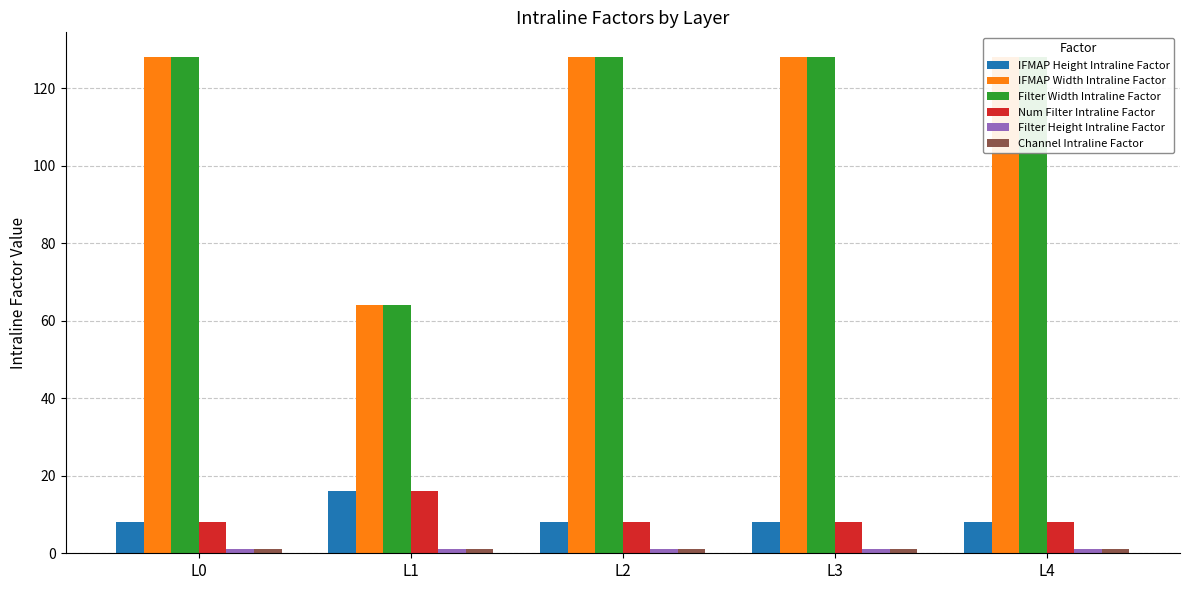

True or false: Filter Height Intraline Factor has a value of 1 at L1.

True